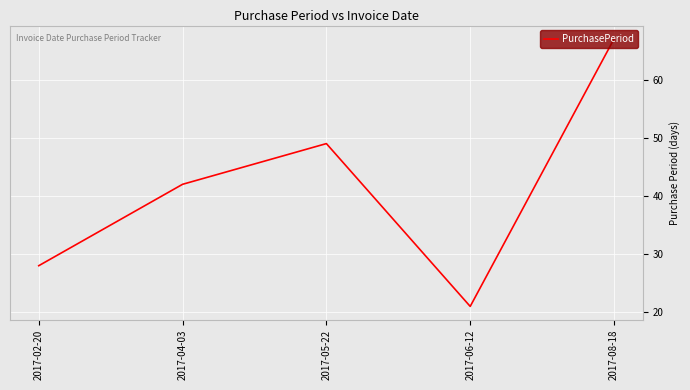

Count the values in the range 28 to 49.

3